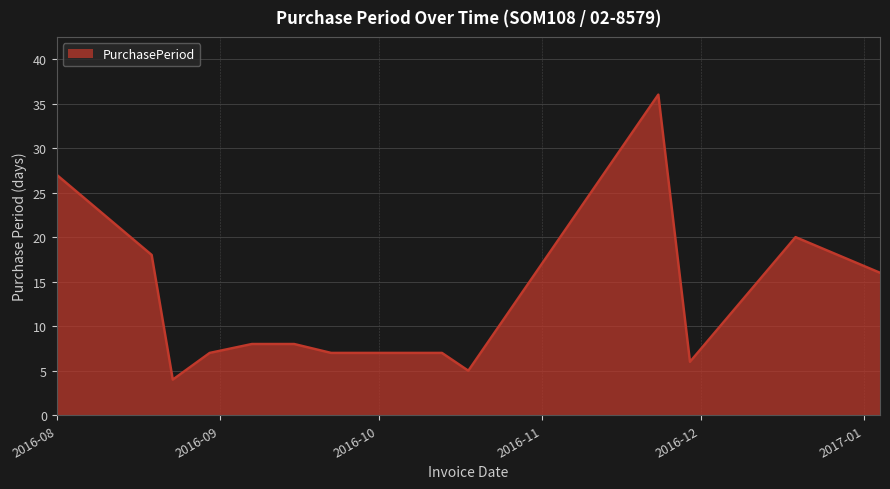

What is the difference between the maximum and minimum values?

32